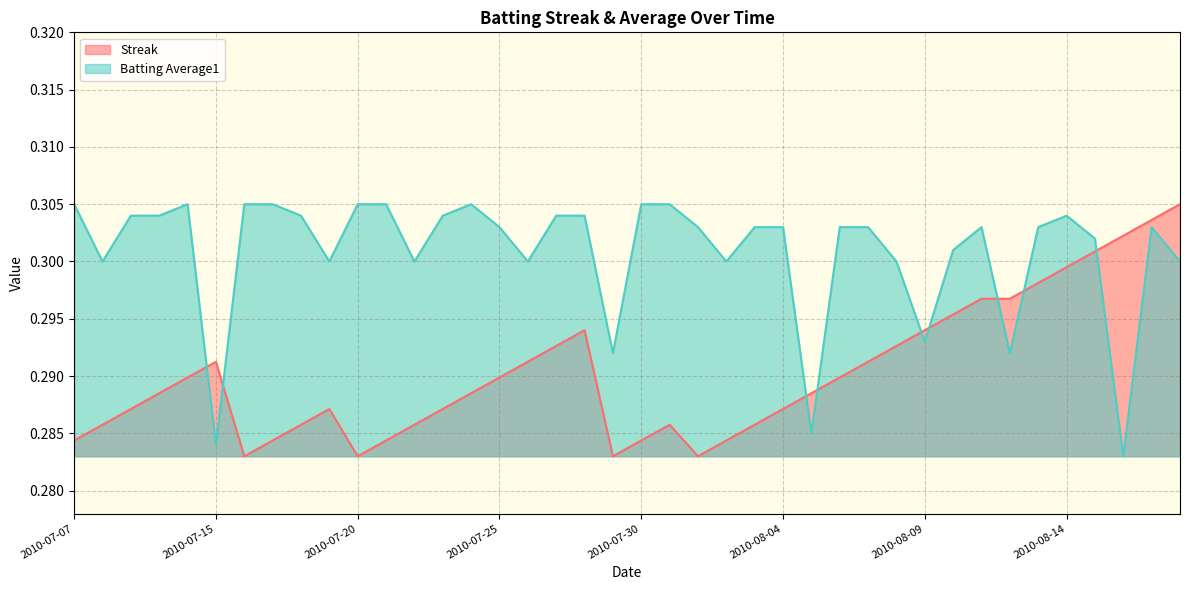

How many times do Batting Average1 and Streak cross each other?

9